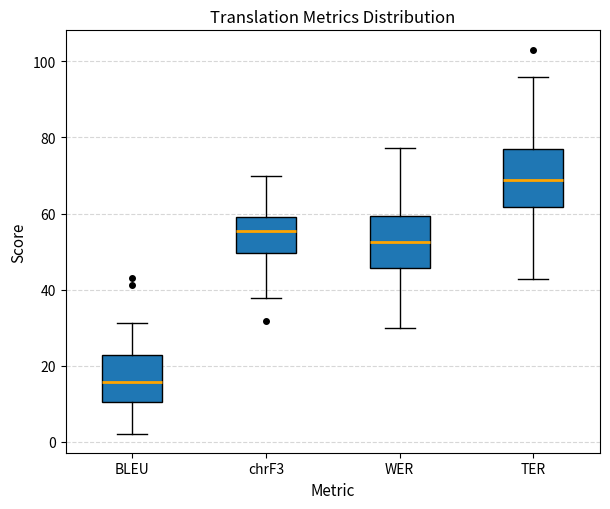

Which box's median line is the highest?

TER